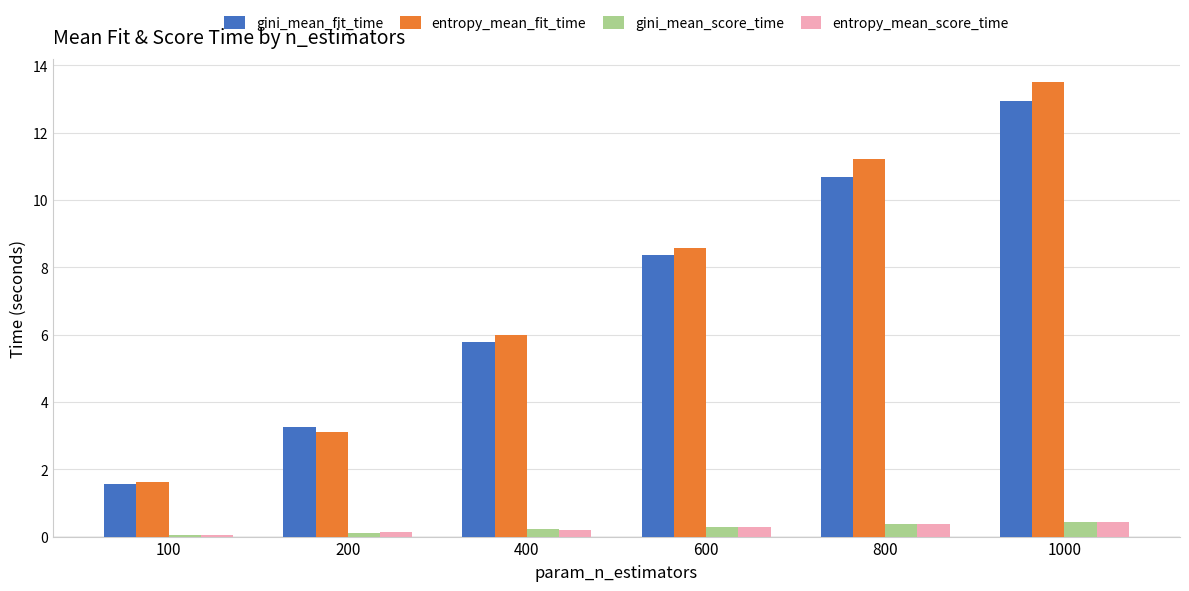

What is the total value across all series at 600?

17.5